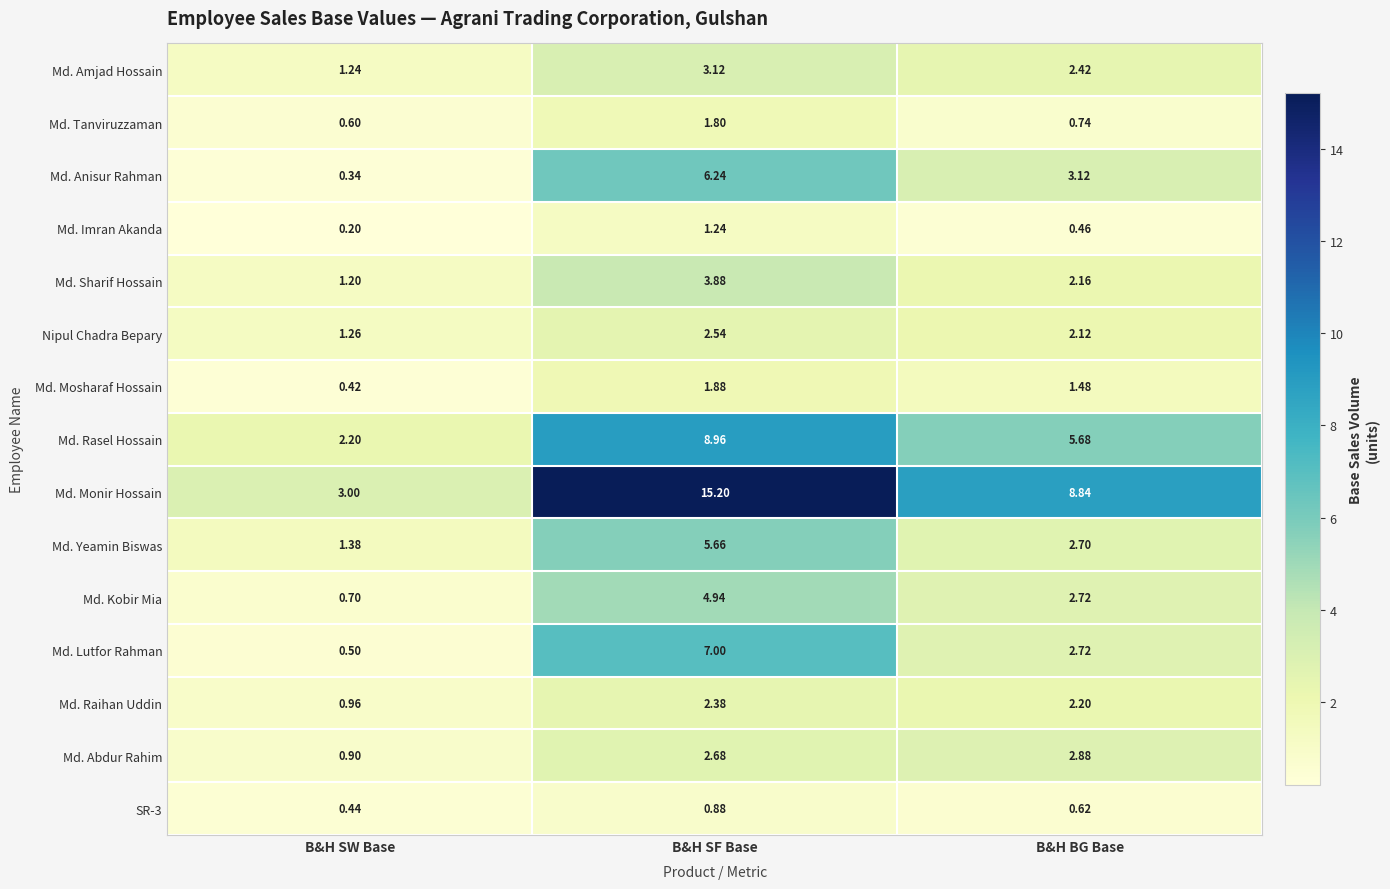

Rank the categories by Md. Lutfor Rahman value from lowest to highest.

B&H SW Base, B&H BG Base, B&H SF Base